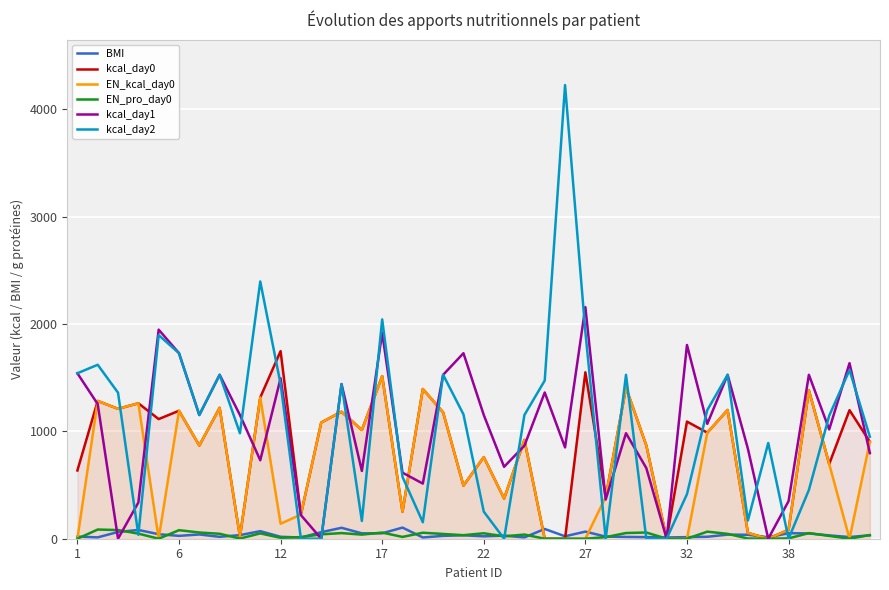

Reading left to right, extract all data points from this chart.

BMI: 19.5	12.6	62.6	81.7	42.1	26.6	39.7	17.7	33.6	70.4	18.0	11.0	60.9	101.8	50.3	50.4	103.7	11.6	26.5	31.8	22.3	28.8	12.2	90.9	22.6	66.2	19.6	16.5	14.8	11.8	14.7	18.2	38.0	36.7	13.8	51.6	49.1	30.8	15.6	32.0
kcal_day0: 635.6	1283.2	1209.6	1261.4	1114.2	1191.6	868.0	1219.0	20.0	1315.8	1746.6	224.8	1082.3	1182.3	1012.6	1513.7	252.0	1394.5	1176.6	494.8	760.0	374.4	920.0	0.0	0.0	1549.8	388.7	1406.6	868.0	0.0	1090.9	988.0	1198.9	53.4	0.0	83.0	1382.2	696.1	1197.1	902.8
EN_kcal_day0: 0.0	1283.2	1209.6	1261.4	0.0	1191.6	868.0	1219.0	20.0	1315.8	139.7	224.8	1082.3	1182.3	1012.6	1513.7	252.0	1394.5	1176.6	494.8	760.0	374.4	920.0	0.0	0.0	0.0	388.7	1406.6	868.0	0.0	0.0	988.0	1198.9	53.4	0.0	83.0	1382.2	696.1	0.0	902.8
EN_pro_day0: 0.0	85.5	80.6	47.6	0.0	79.4	57.9	46.0	1.3	49.6	8.4	15.0	40.8	52.3	38.2	57.1	16.8	55.8	44.4	33.0	50.7	22.5	38.6	0.0	0.0	0.0	14.7	53.1	57.9	0.0	0.0	65.9	45.2	2.0	0.0	3.1	52.2	26.3	0.0	34.1
kcal_day1: 1540.8	1253.6	0.0	337.1	1947.0	1728.0	1152.0	1526.4	1152.0	730.7	1493.4	220.0	0.0	1440.0	631.0	1917.3	615.1	513.5	1526.4	1727.6	1152.0	669.6	866.4	1361.7	850.5	2156.9	364.6	982.6	657.6	0.0	1804.3	1069.6	1526.4	837.0	0.0	350.1	1526.4	1017.6	1634.8	797.5
kcal_day2: 1540.8	1620.0	1359.7	36.8	1896.2	1728.0	1152.0	1526.4	982.4	2395.6	1440.0	0.0	0.0	1440.0	165.4	2042.5	576.0	153.7	1526.4	1158.0	252.0	0.0	1152.0	1473.2	4224.5	1926.2	0.0	1526.4	0.0	0.0	415.1	1197.8	1526.4	169.6	891.6	0.0	453.7	1145.5	1570.6	949.8